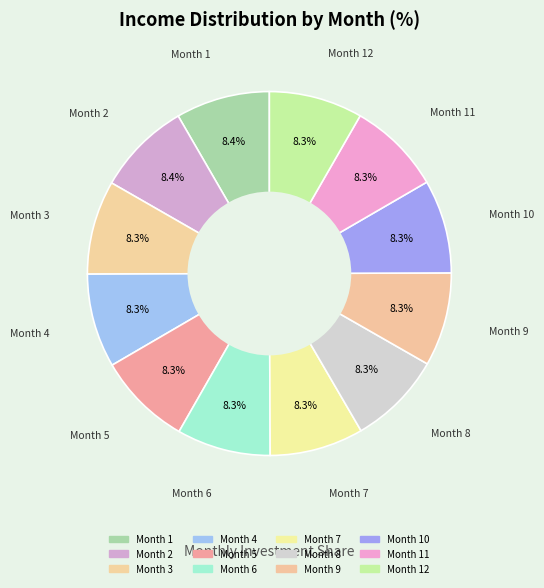

Does any single category account for the majority?

No